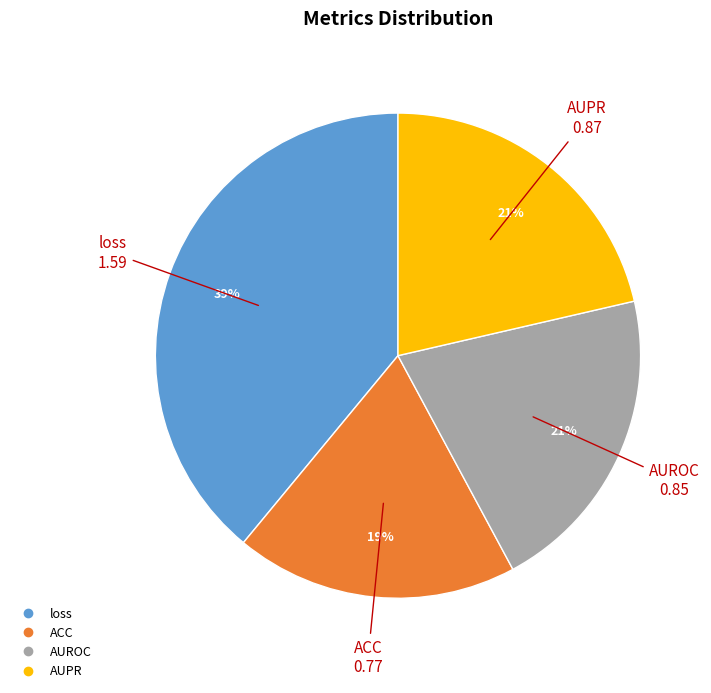

Between ACC and AUPR, which is larger?

AUPR